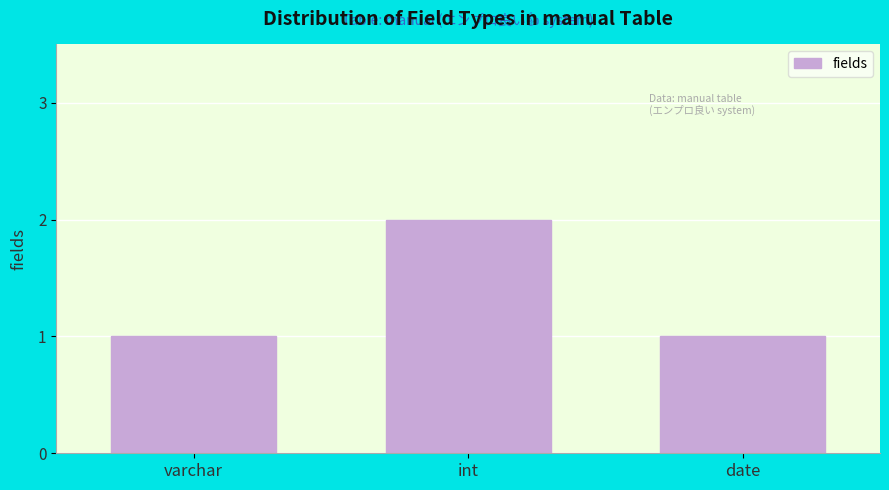

Reading left to right, extract all data points from this chart.

varchar=1	int=2	date=1